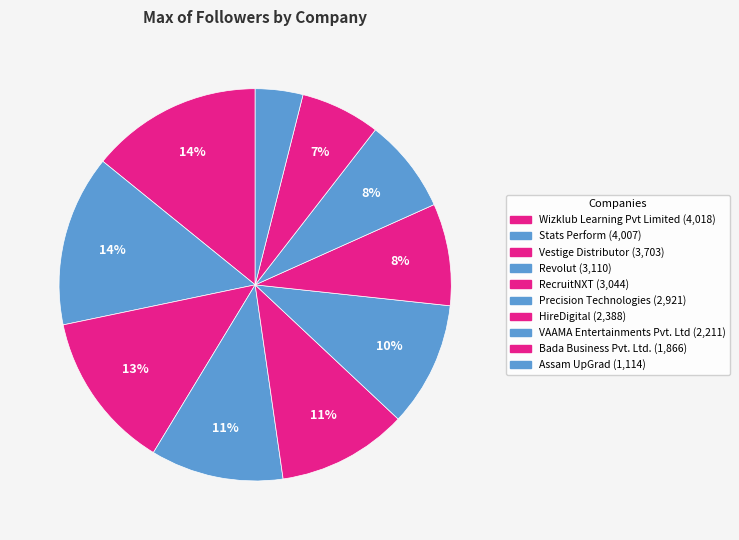

What is the change in value from Precision Technologies to Assam UpGrad?

-1807